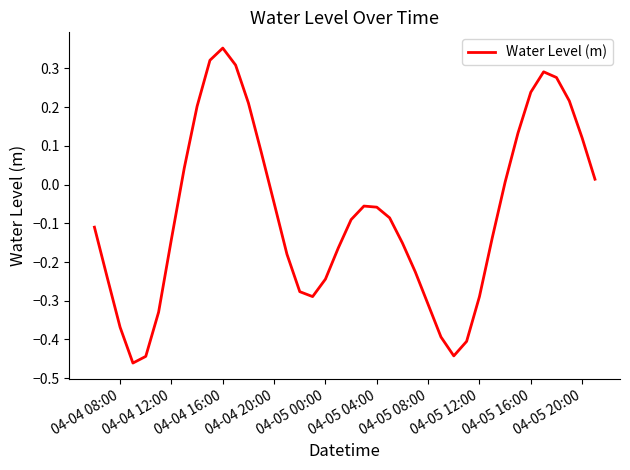

What is the difference between the maximum and minimum values?

0.8